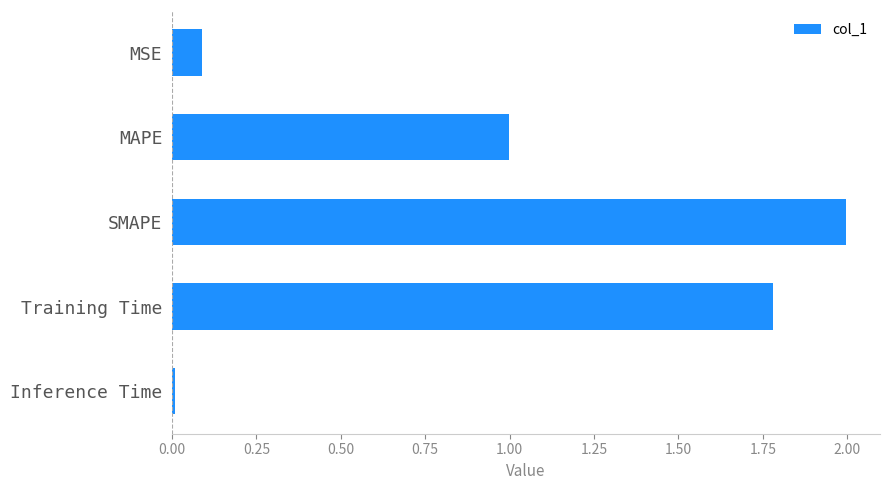

Between MSE and Inference Time, which is larger?

MSE